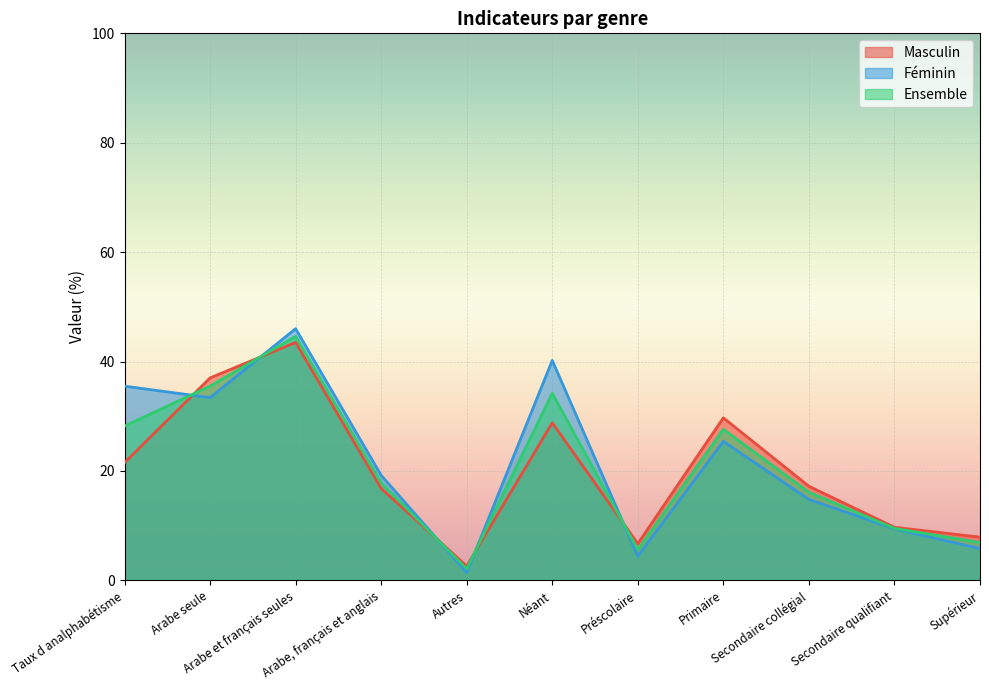

Which series has the largest range (max minus min)?

Féminin